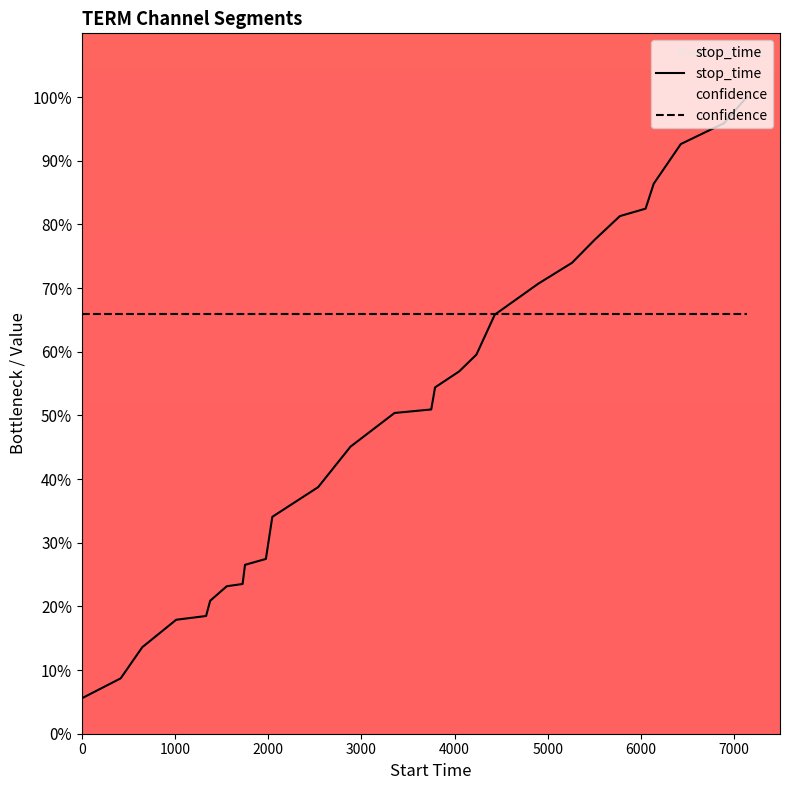

List the series in order of their peak value, lowest first.

confidence, stop_time